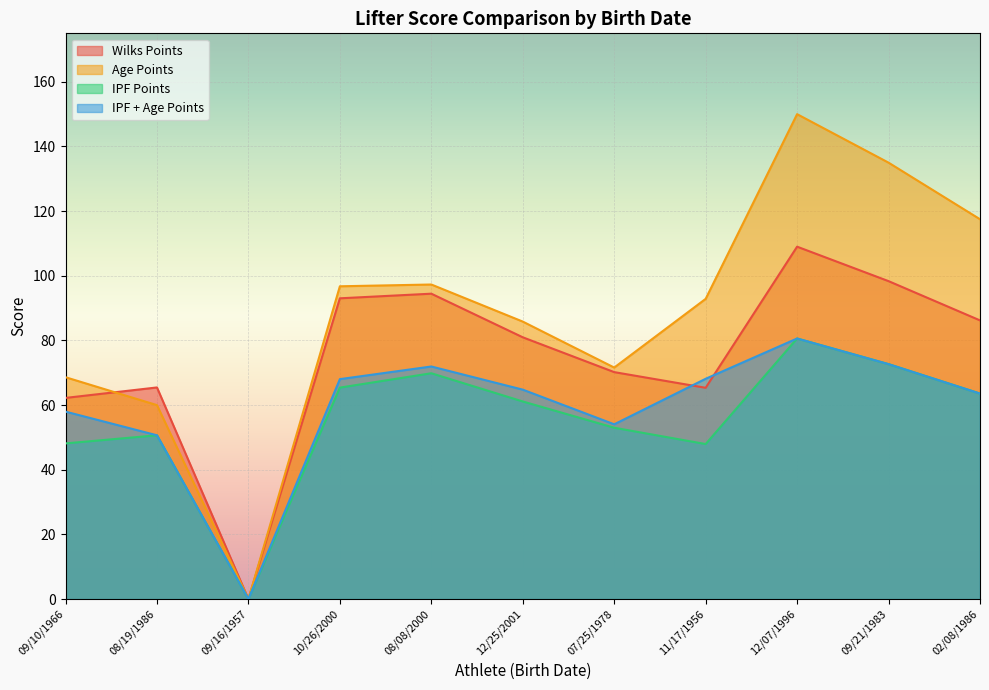

What is the difference between the highest and lowest values at 12/25/2001?

24.7